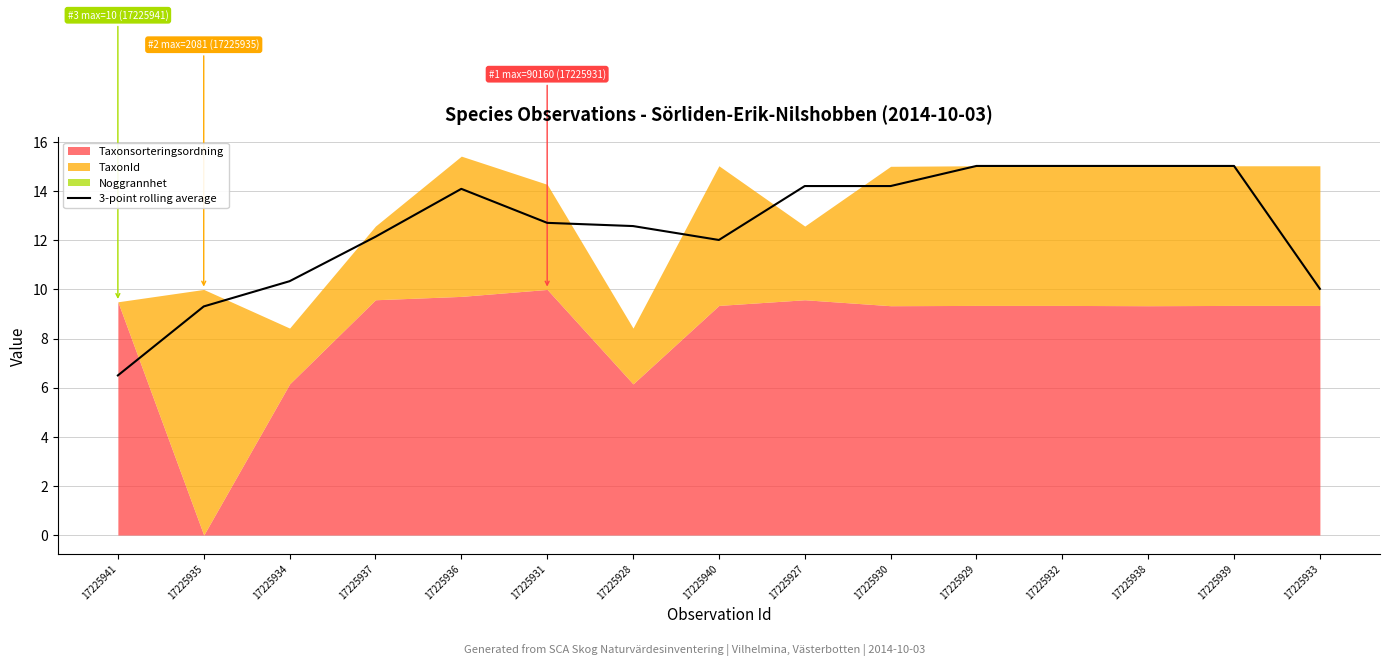

Does the chart have visible grid lines?

Yes